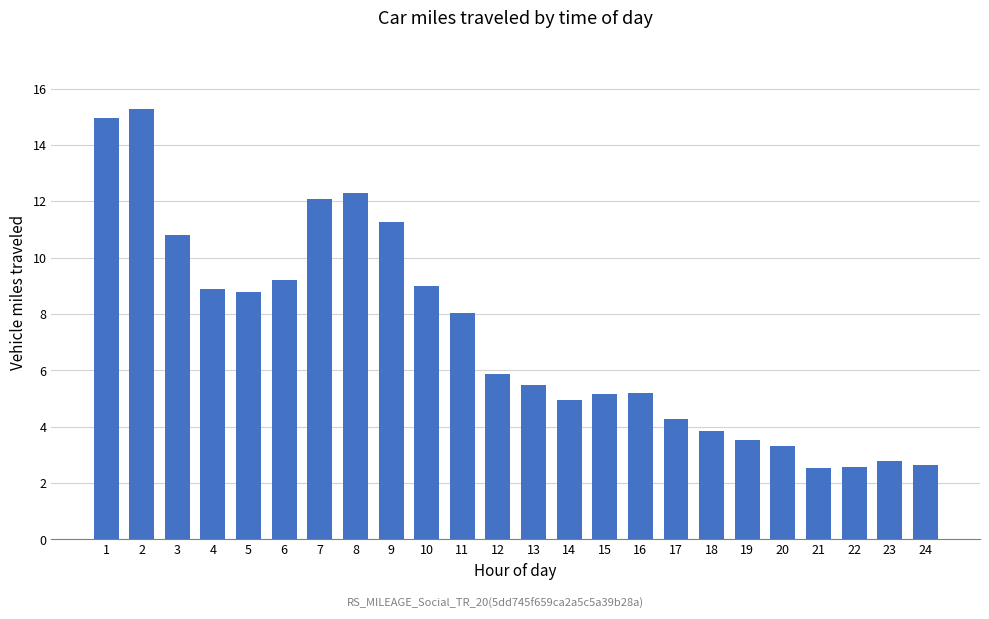

Does the chart contain any negative values?

No